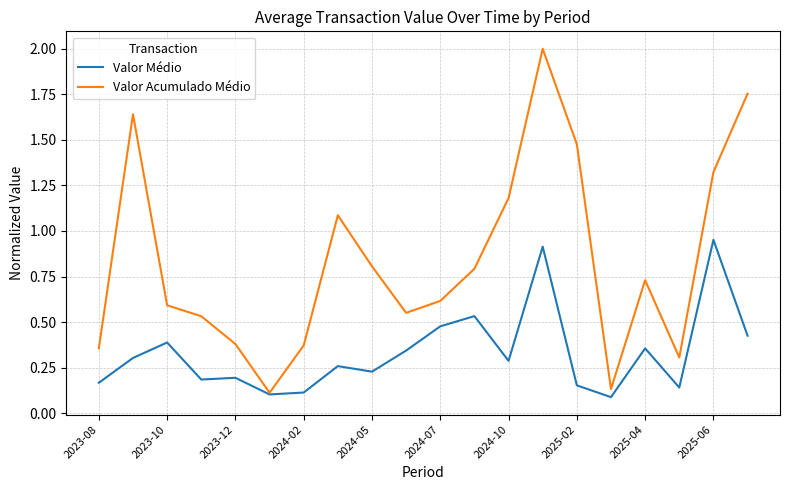

What is the highest value of the Valor Acumulado Médio series?

2.0